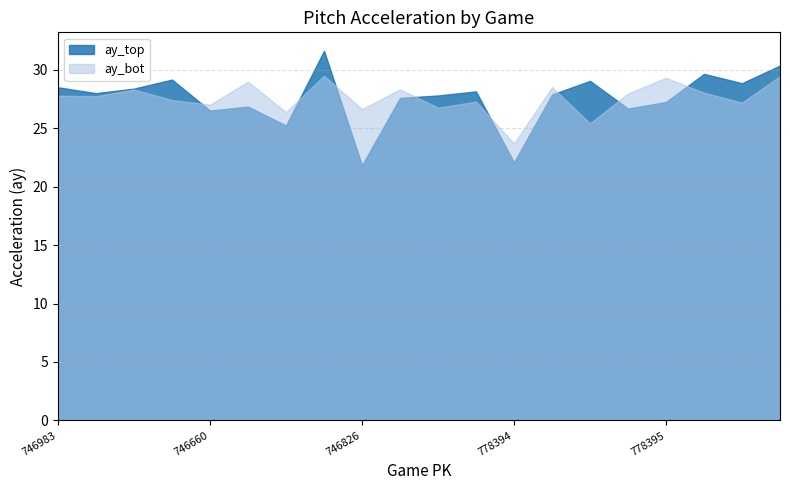

List the series in order of their peak value, highest first.

ay_top, ay_bot